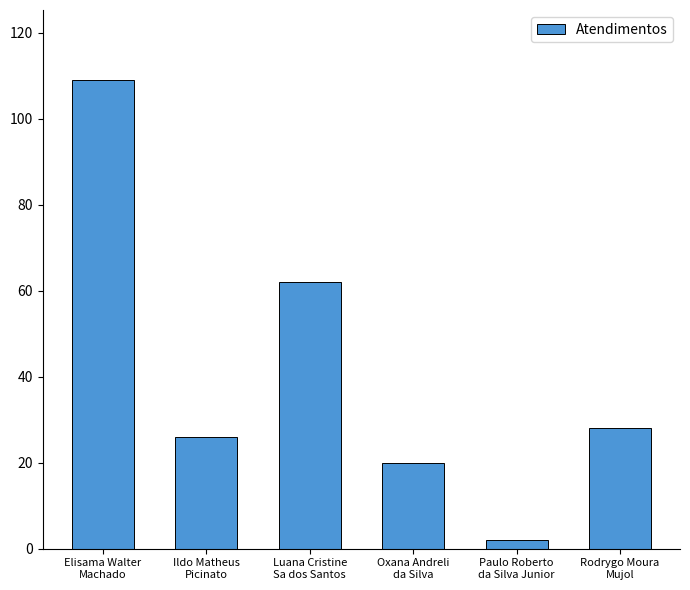

Which category has the highest value across all series?

Elisama Walter
Machado